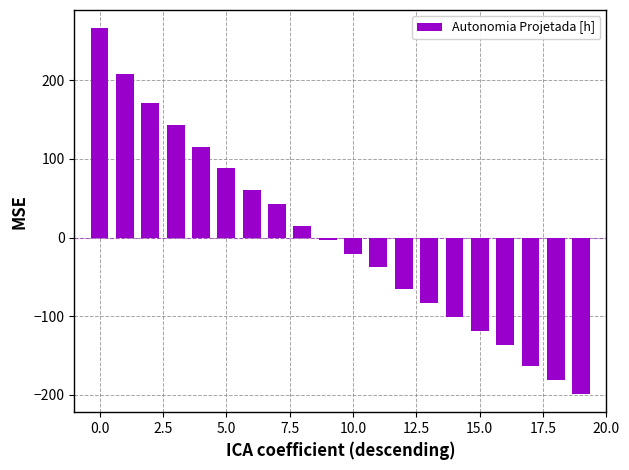

Reading right to left, transcribe all the data shown in this chart.

-198.9	-181.3	-163.7	-136.1	-118.5	-100.9	-83.2	-65.6	-38.0	-20.4	-2.7	14.9	42.5	60.2	87.8	115.5	143.1	170.8	208.5	266.1